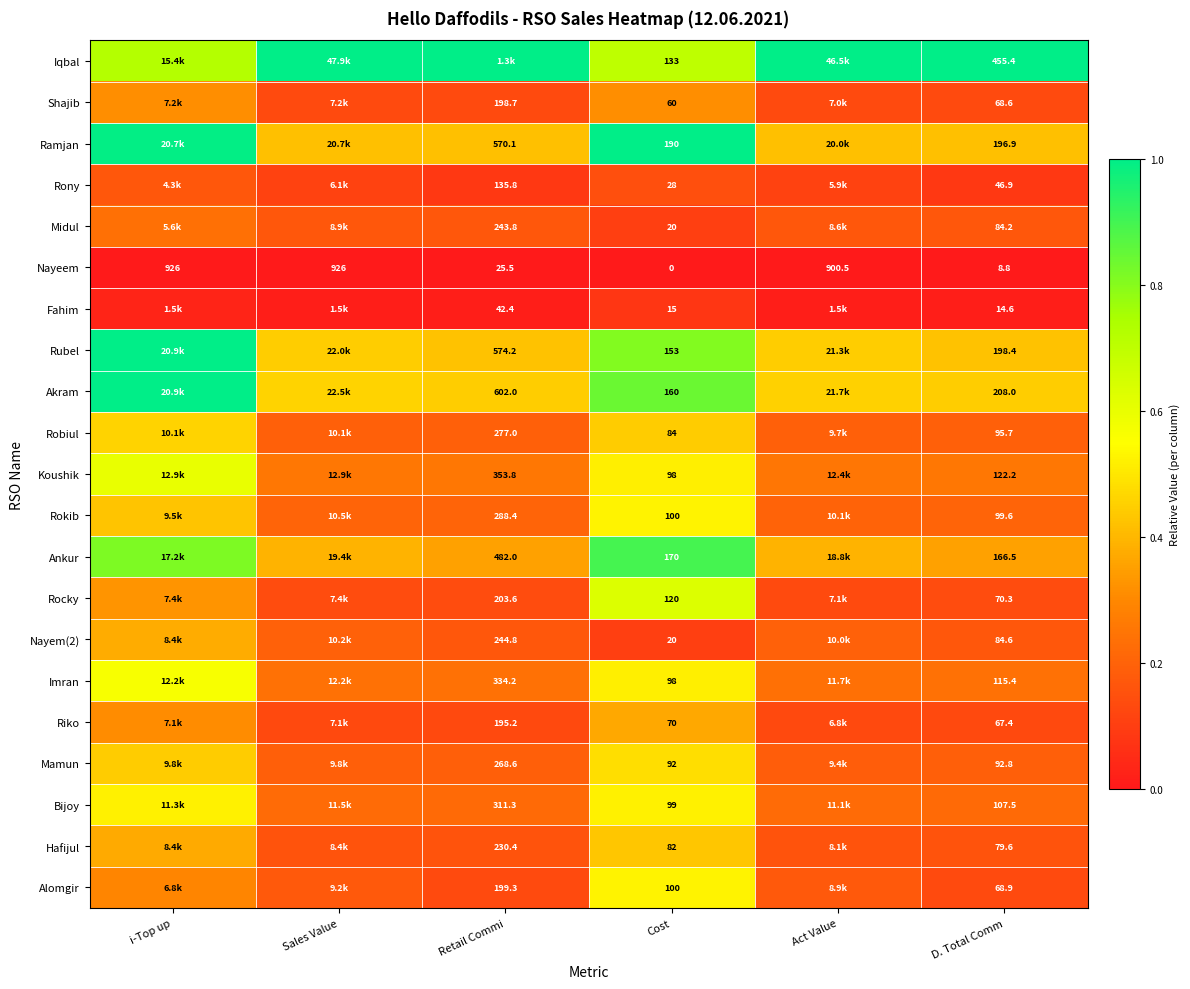

Is it true that Imran equals 0.7 at Cost?

False